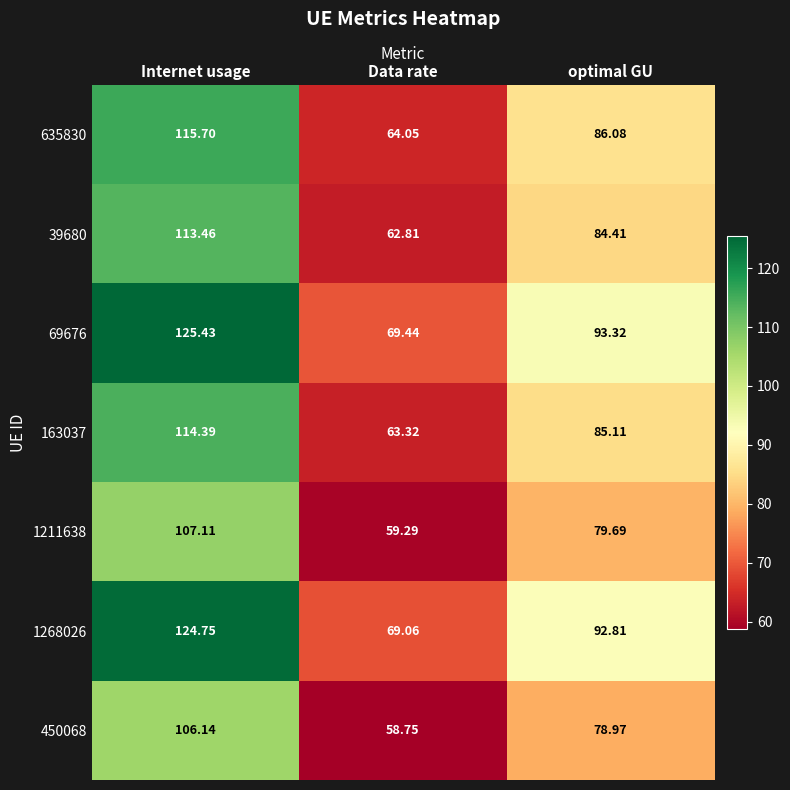

Rank the series at optimal GU from highest to lowest value.

69676, 1268026, 635830, 163037, 39680, 1211638, 450068